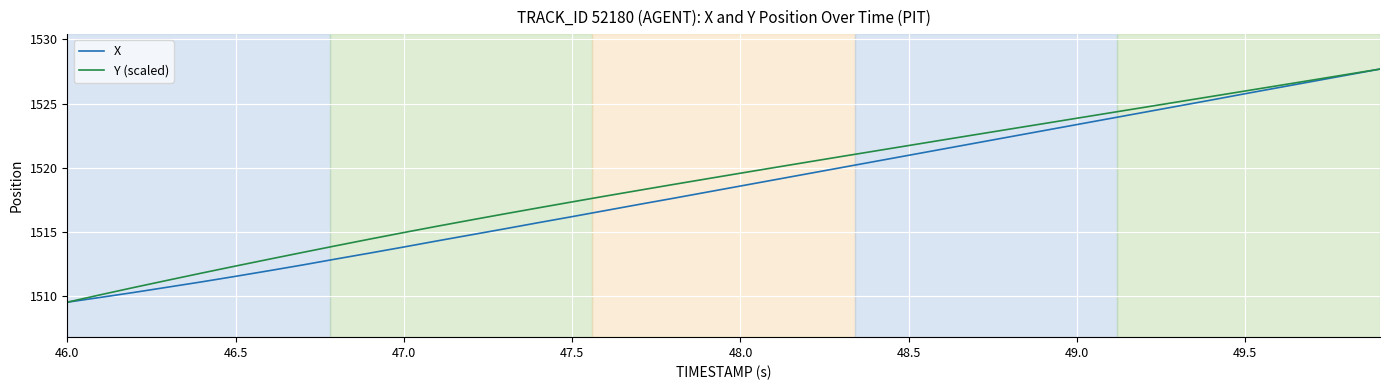

What is the lowest value of the X series?

1509.5